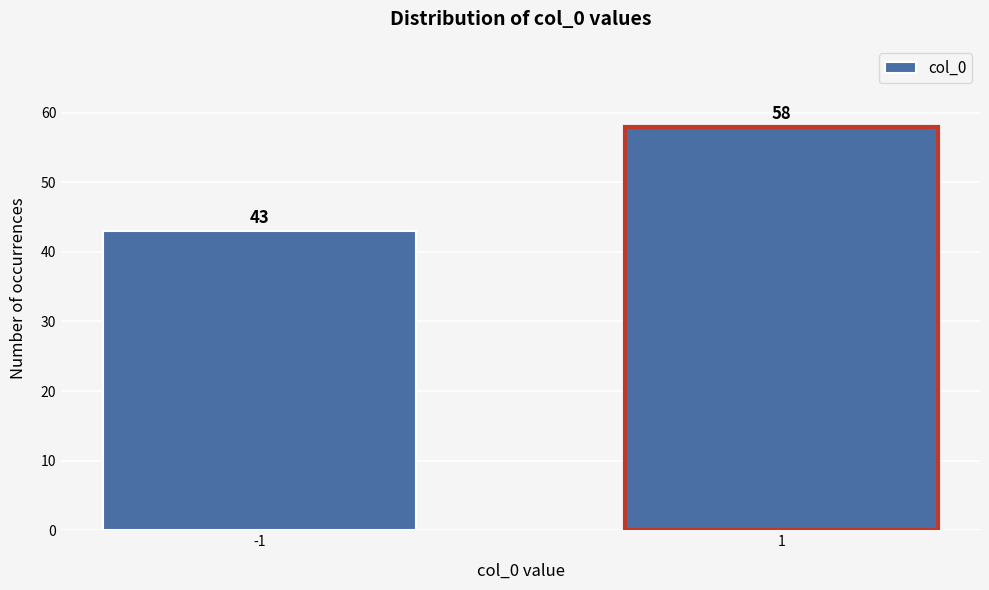

Reading left to right, list all the values displayed in this chart.

-1=43	1=58